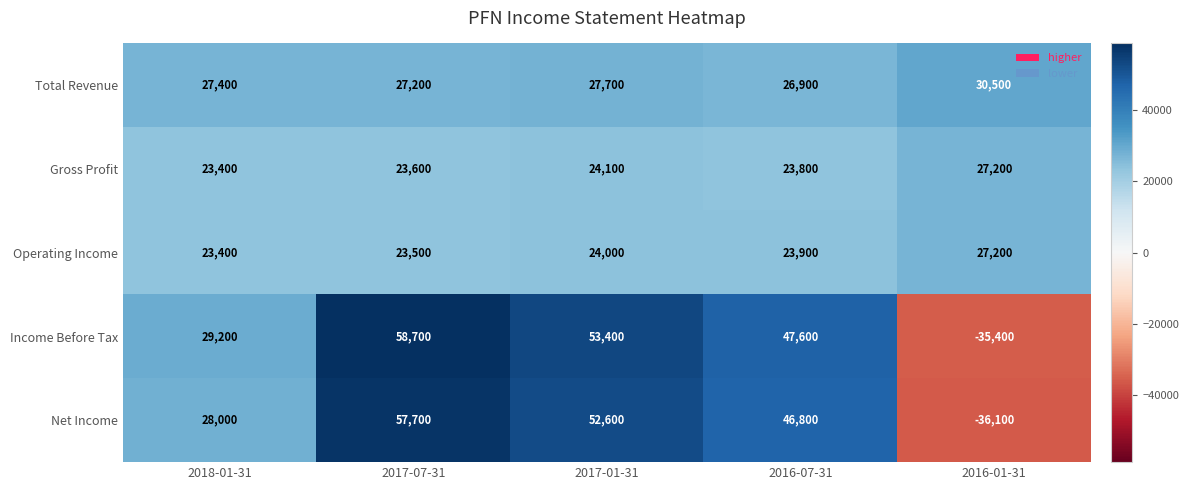

What is the greatest value displayed?

58700